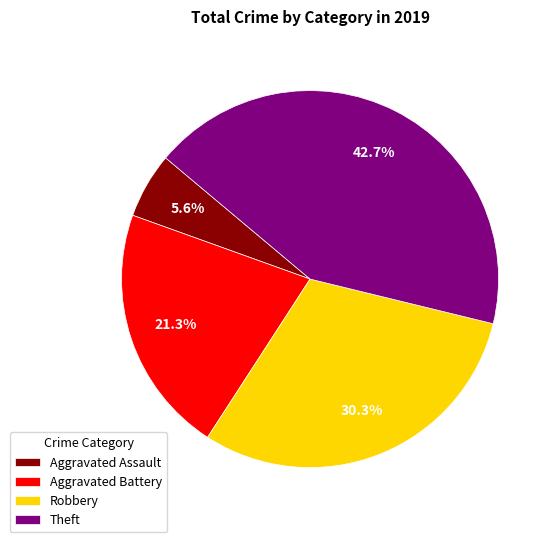

To the nearest percent, what is the average slice percentage?

25%